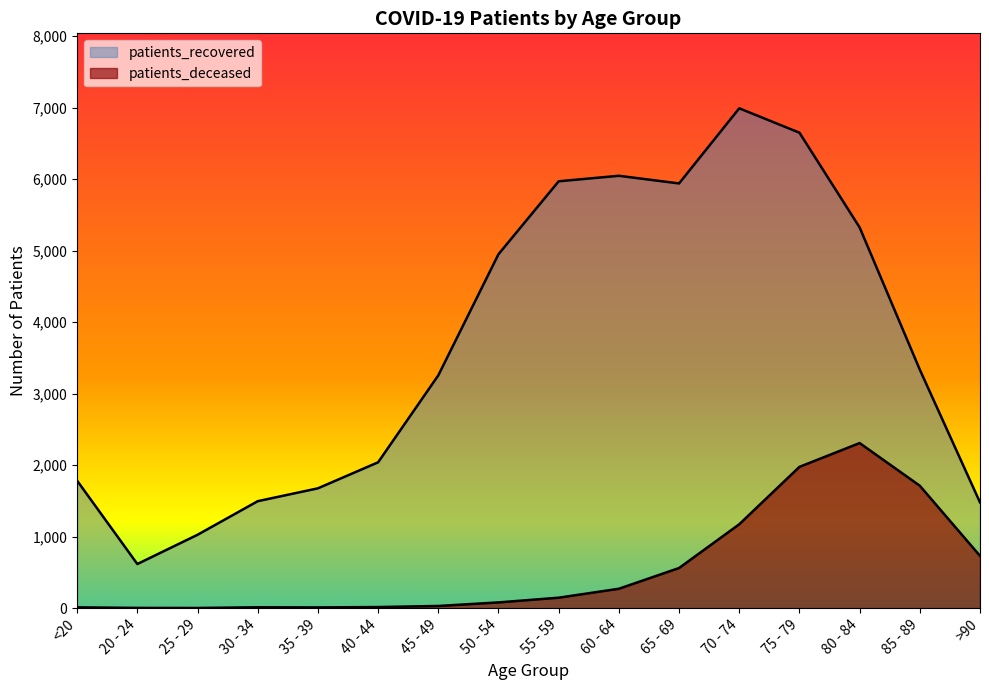

In patients_recovered, how many points are lower than both neighbors (excluding endpoints)?

2